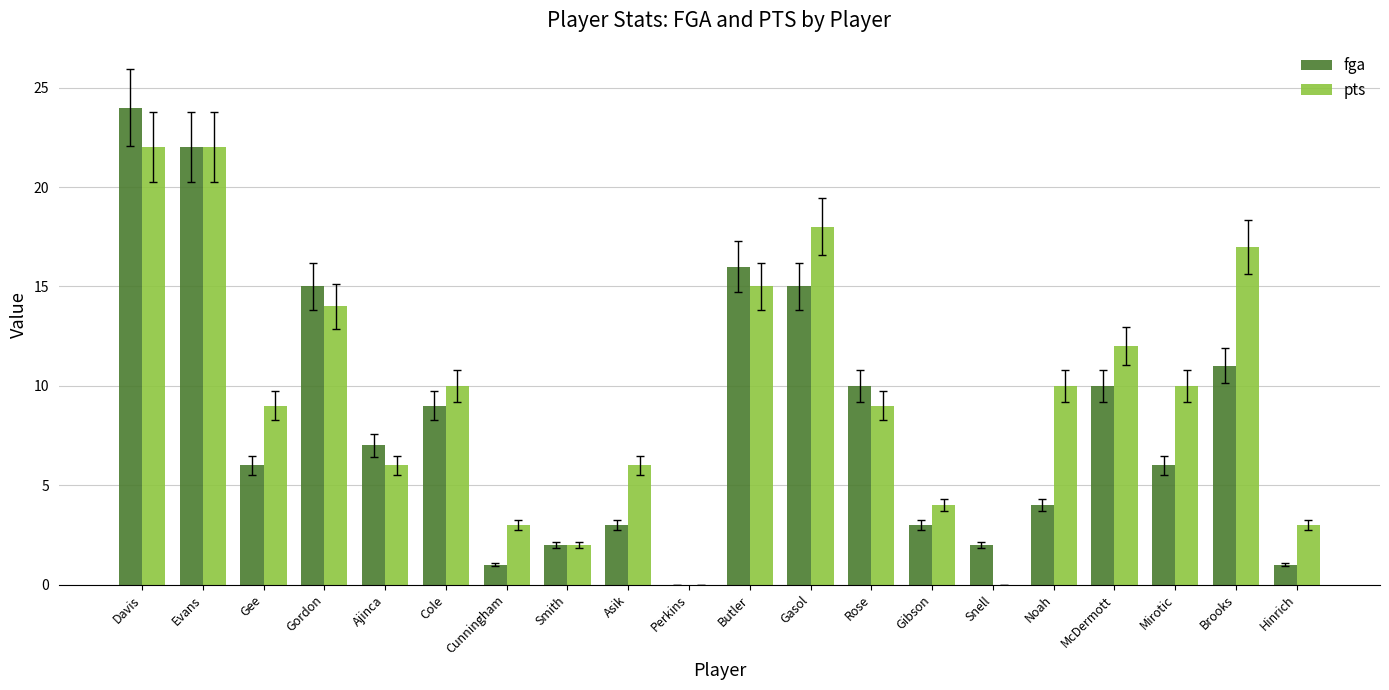

What is the sum of the pts values at Perkins and Hinrich?

3